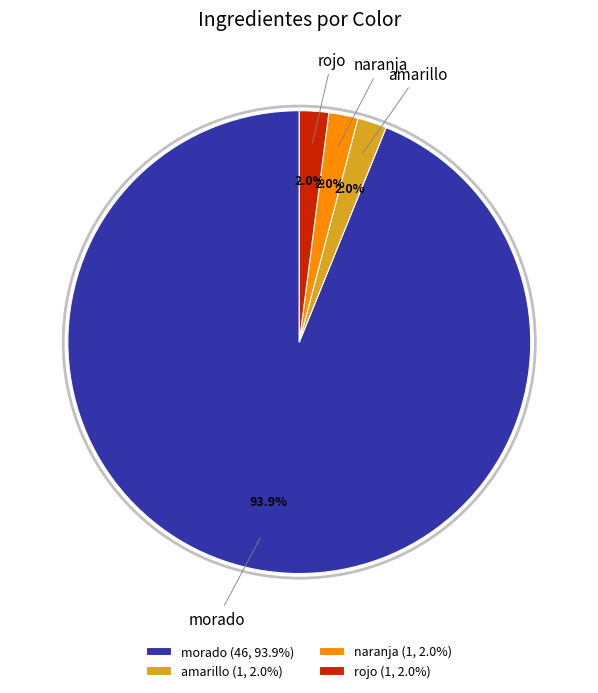

Count the number of slices in the pie.

4